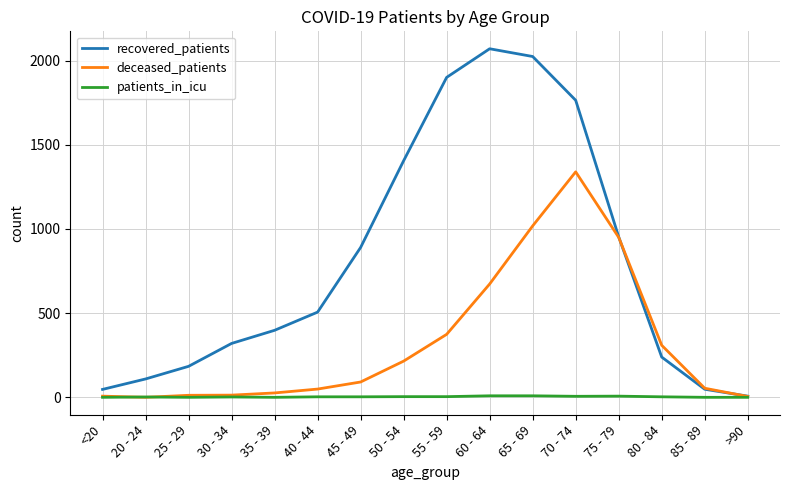

What is the sum of the deceased_patients values at 50 - 54 and >90?

220